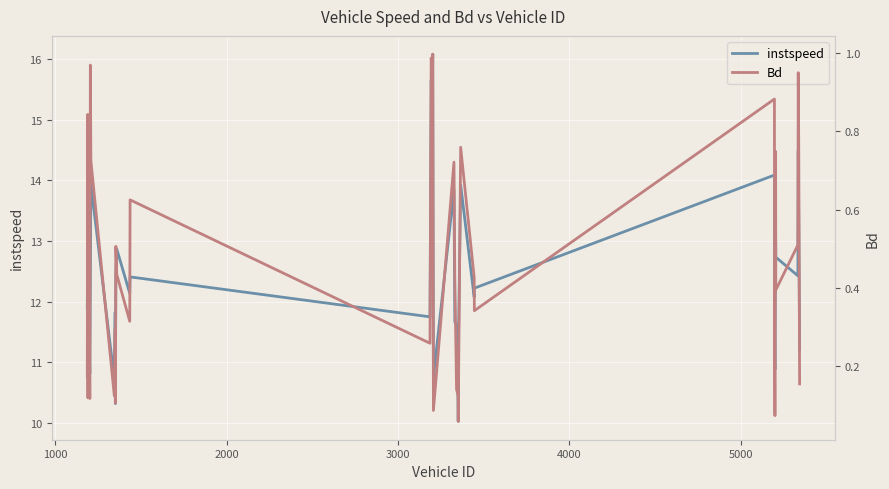

What is the minimum value for instspeed?

10.0